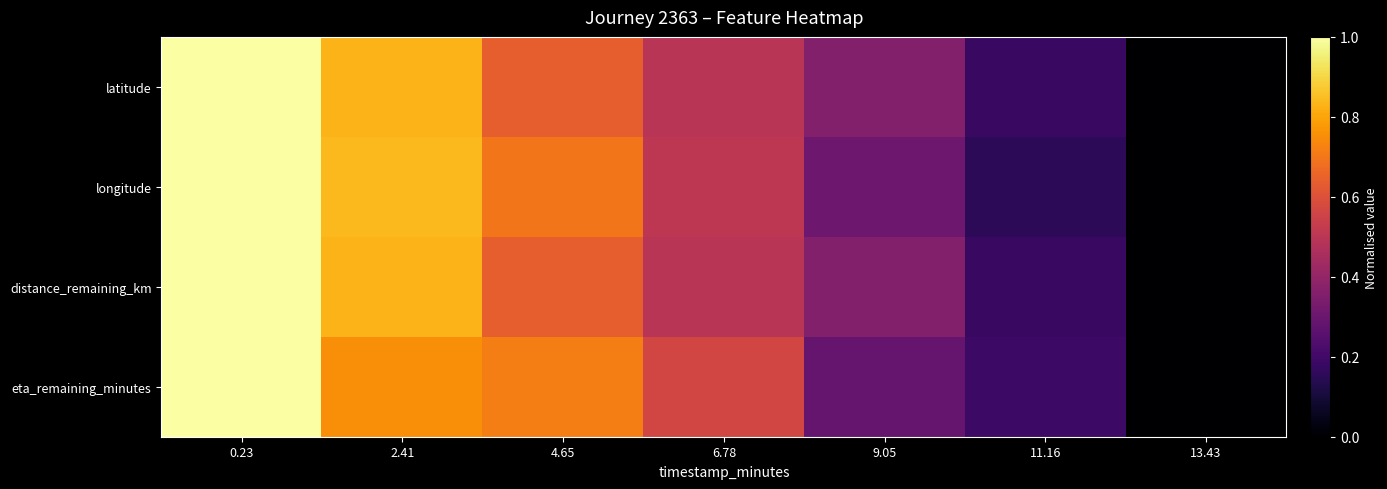

Reading left to right, what are all the values shown in this chart?

latitude: 0.23=1.0	2.41=0.8	4.65=0.6	6.78=0.5	9.05=0.4	11.16=0.2	13.43=0.0
longitude: 0.23=1.0	2.41=0.8	4.65=0.7	6.78=0.5	9.05=0.3	11.16=0.2	13.43=0.0
distance_remaining_km: 0.23=1.0	2.41=0.8	4.65=0.6	6.78=0.5	9.05=0.4	11.16=0.2	13.43=0.0
eta_remaining_minutes: 0.23=1.0	2.41=0.8	4.65=0.7	6.78=0.6	9.05=0.3	11.16=0.2	13.43=0.0